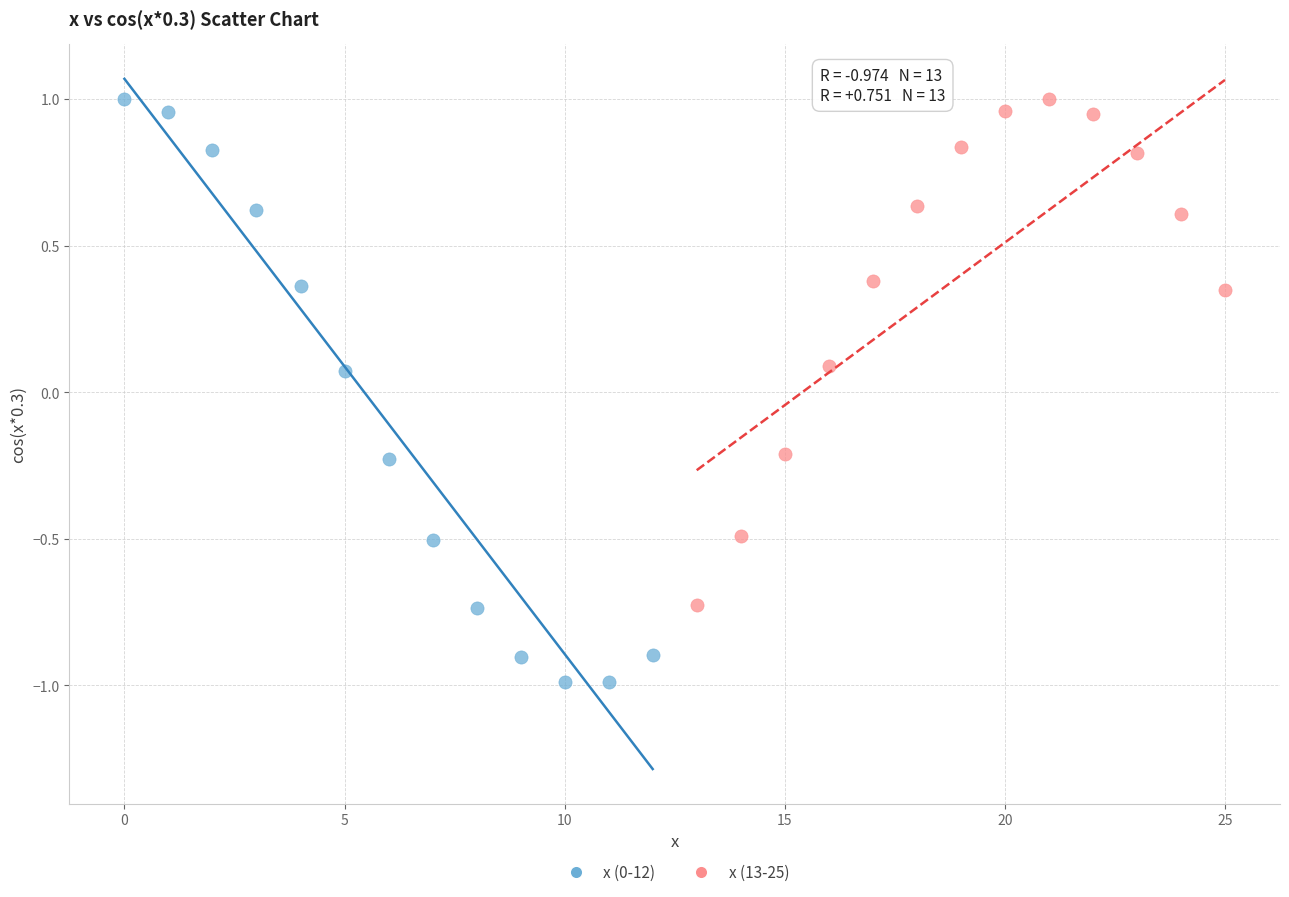

Which series has the largest Y range (max minus min)?

x (0-12)